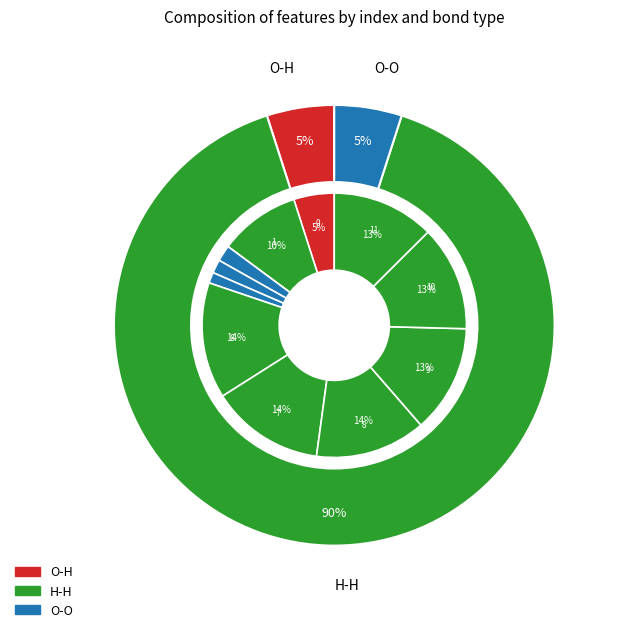

The 7 slice represents 22% of the pie. True or false?

False